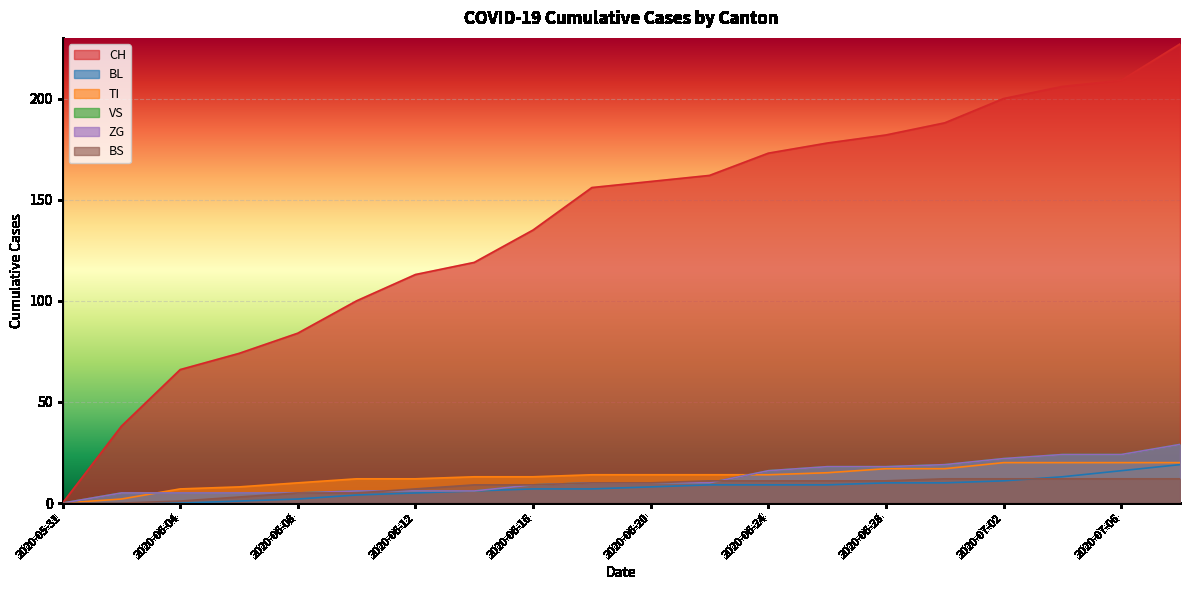

Which series changed the most between 2020-06-10 and 2020-06-26?

CH